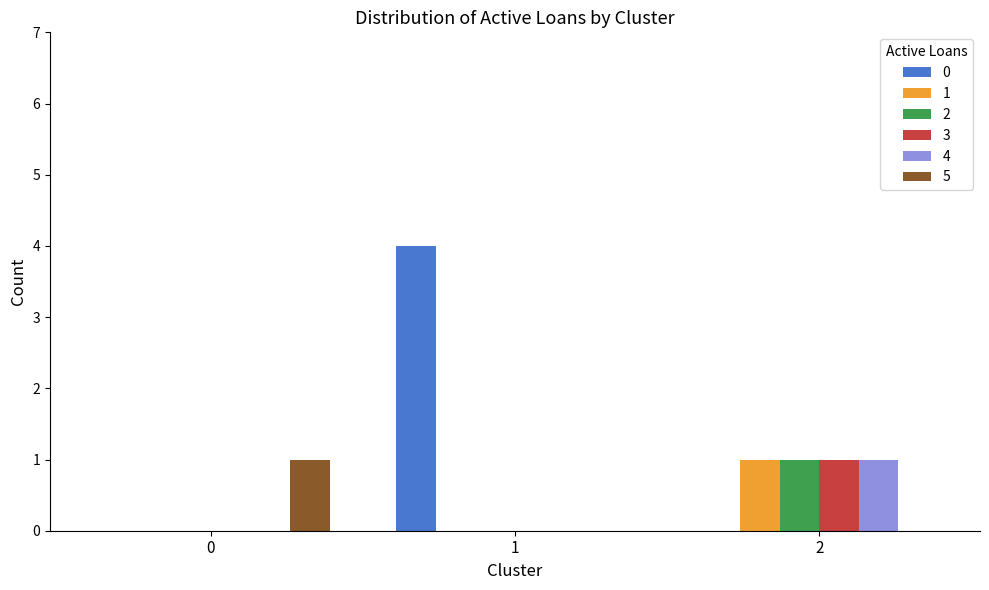

Which series changed the most between 1 and 2?

0